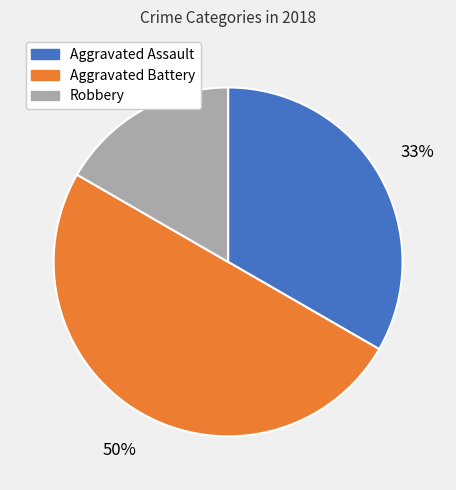

Count the number of slices in the pie.

3